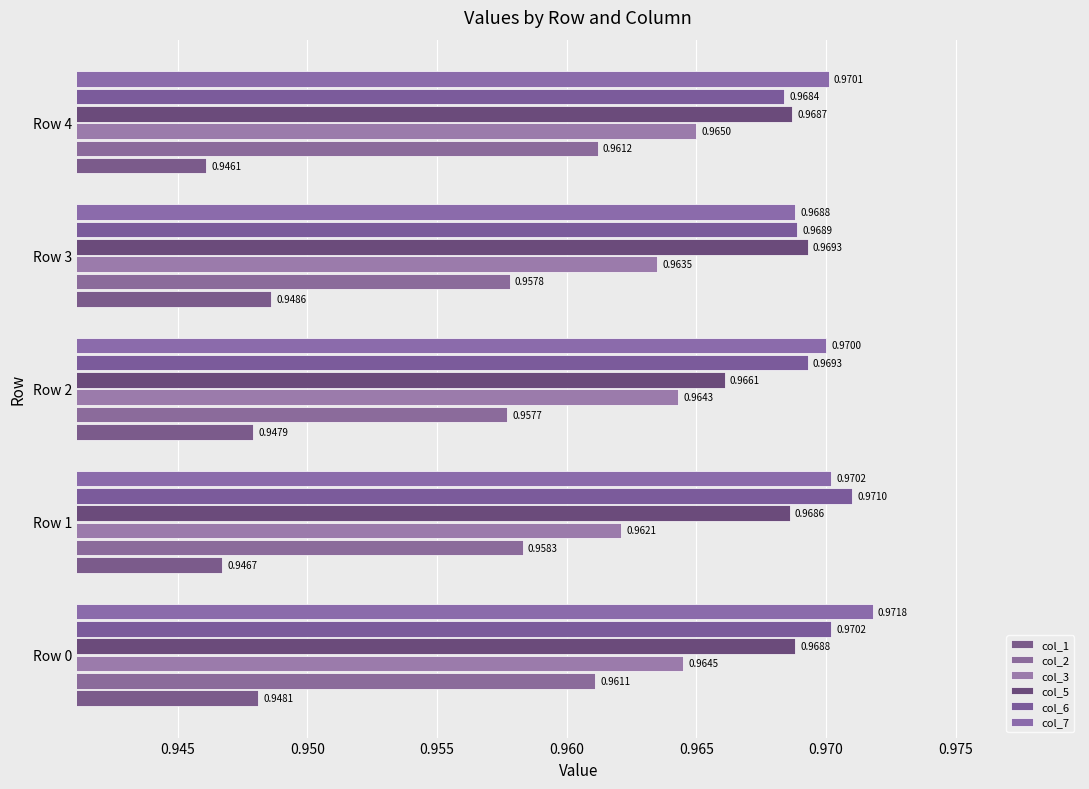

How many categories are shown in the chart?

5